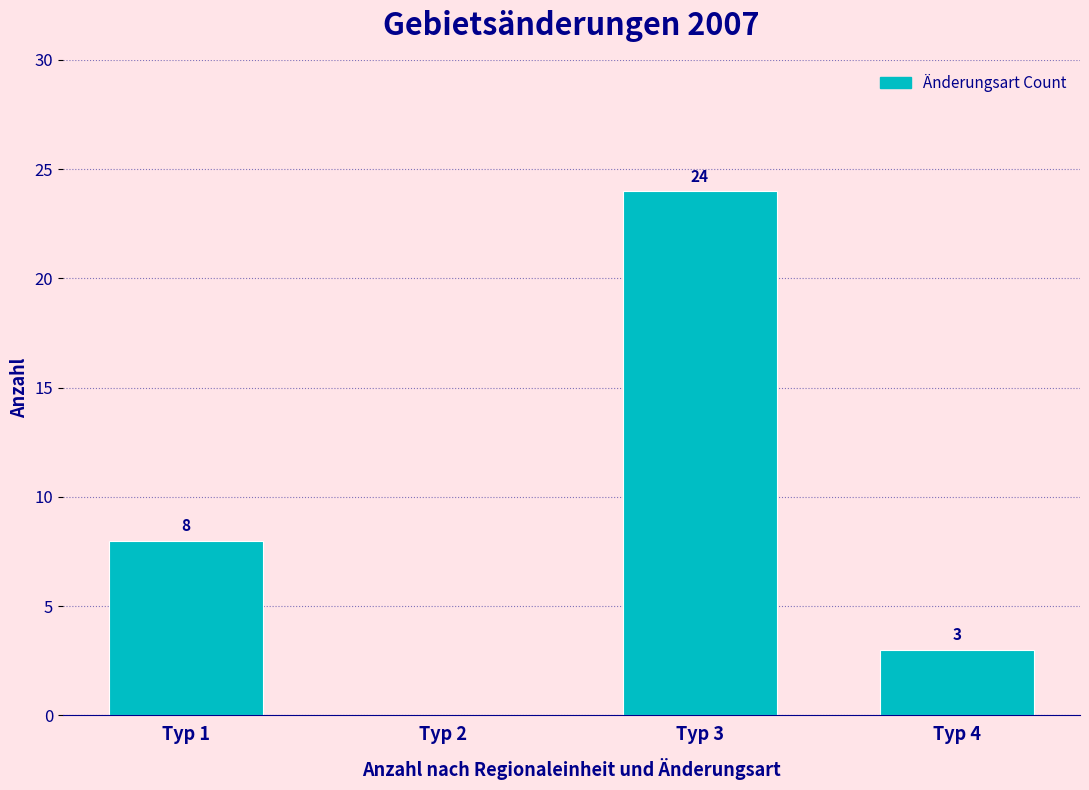

What is the change in value from Typ 2 to Typ 4?

+3